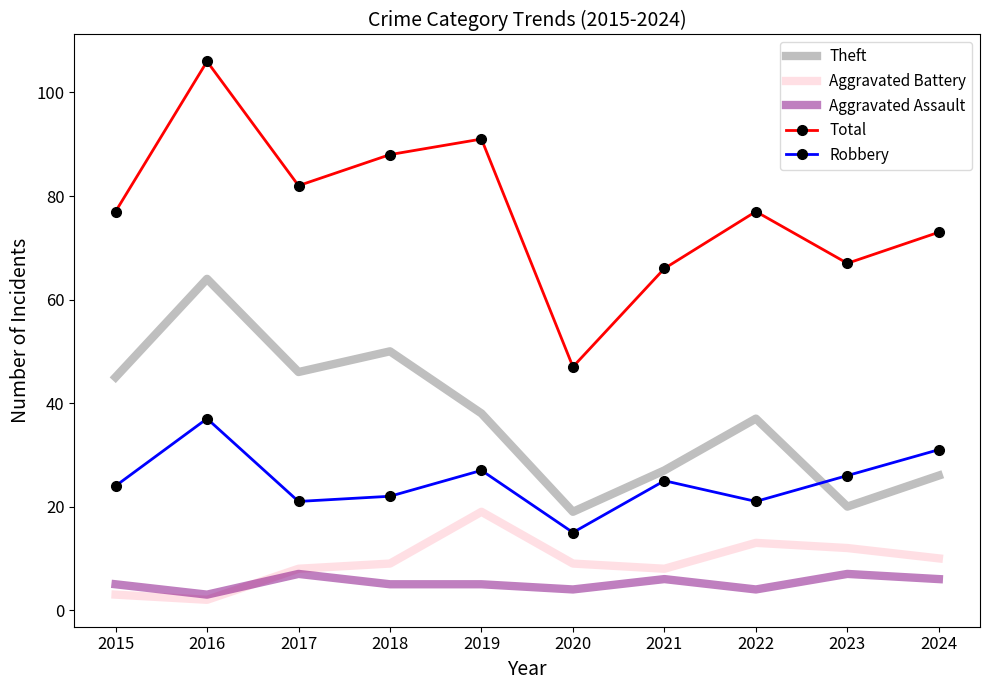

What is the spread (max minus min) of values at 2020?

43